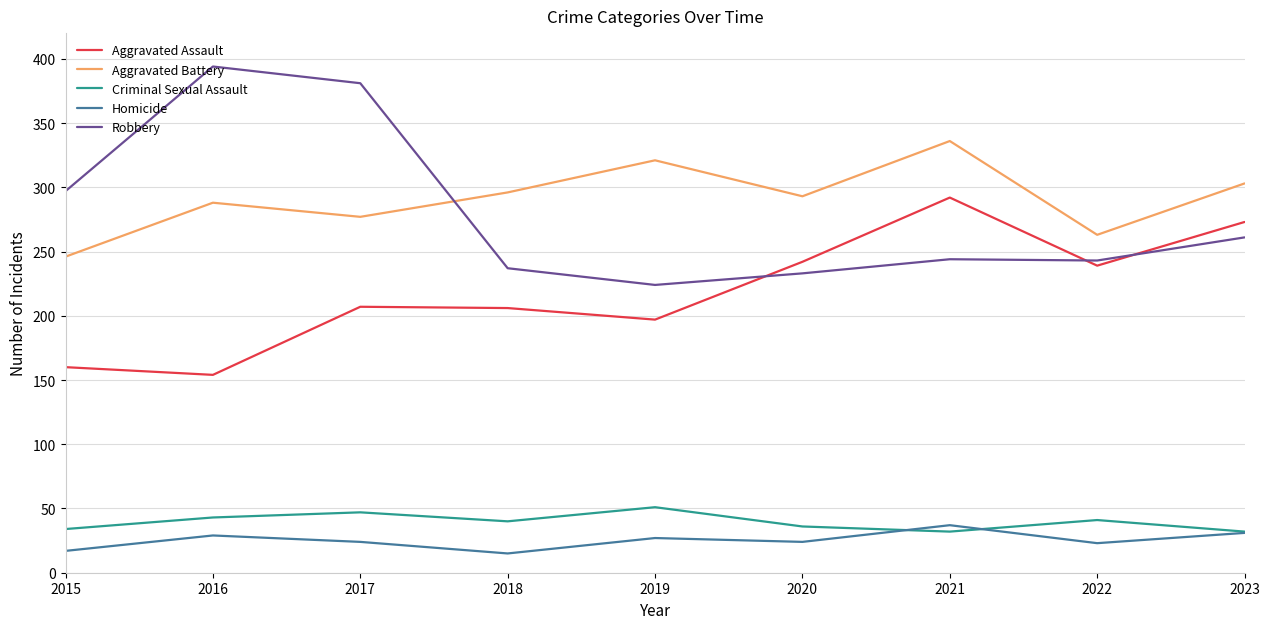

The value of Homicide at 2021 is 23. True or false?

False